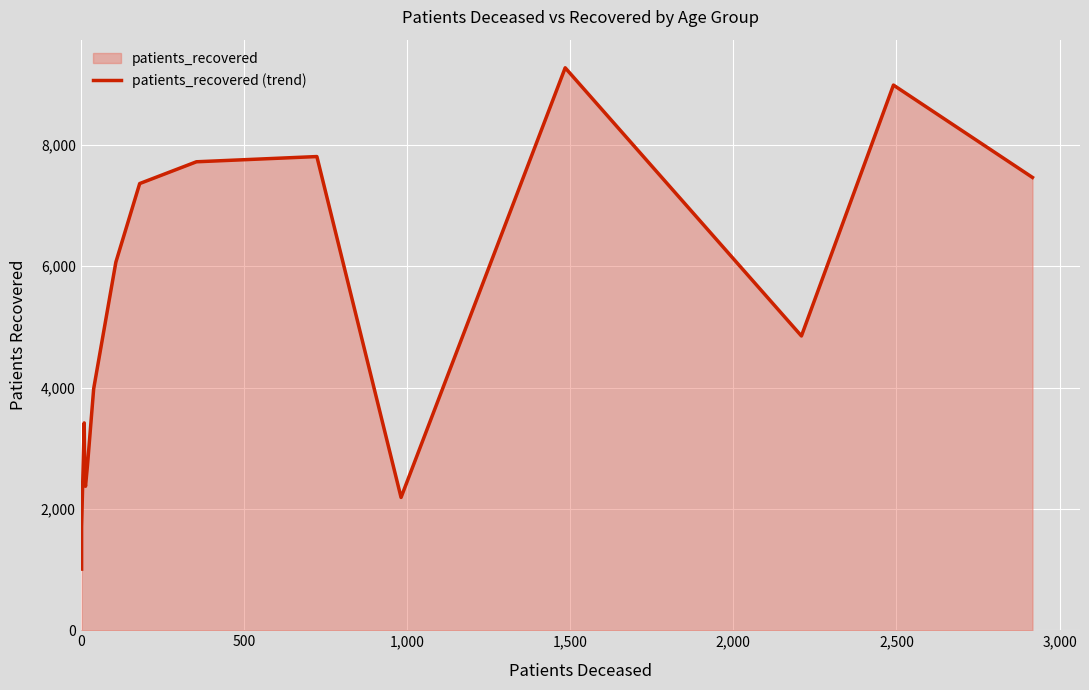

Count the number of values greater than 4850.

7